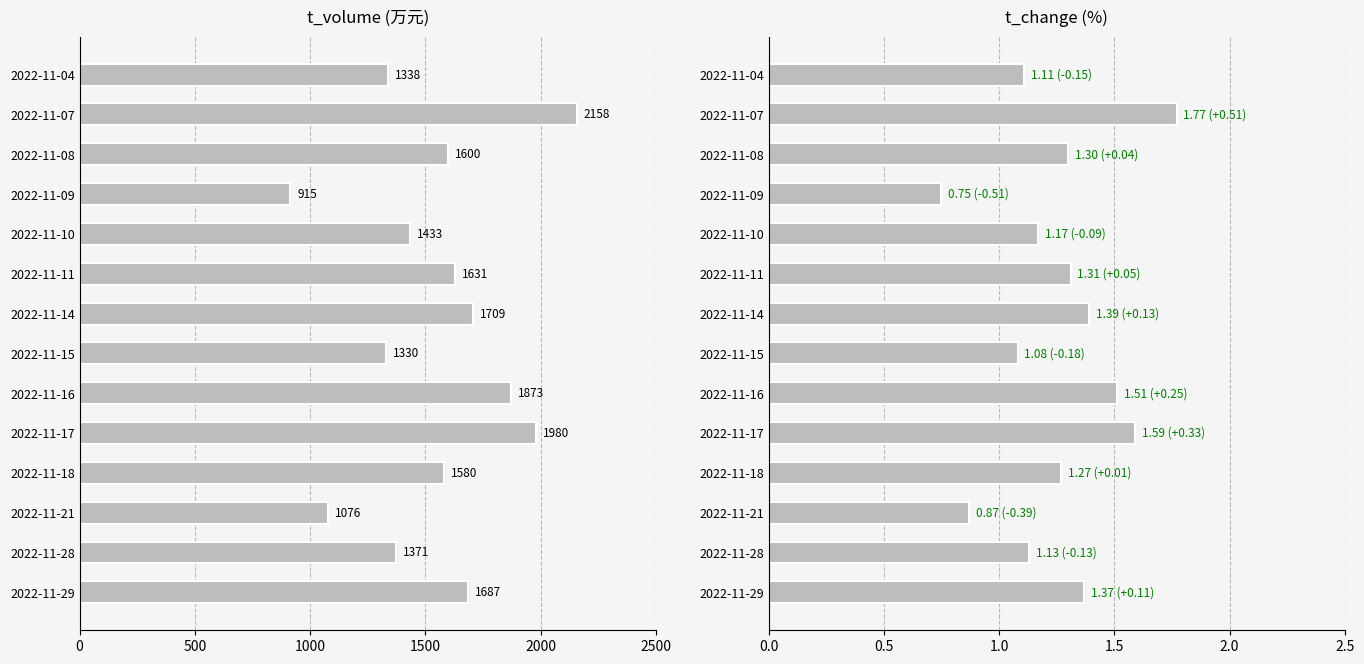

Which series has the largest total across all categories?

t_volume